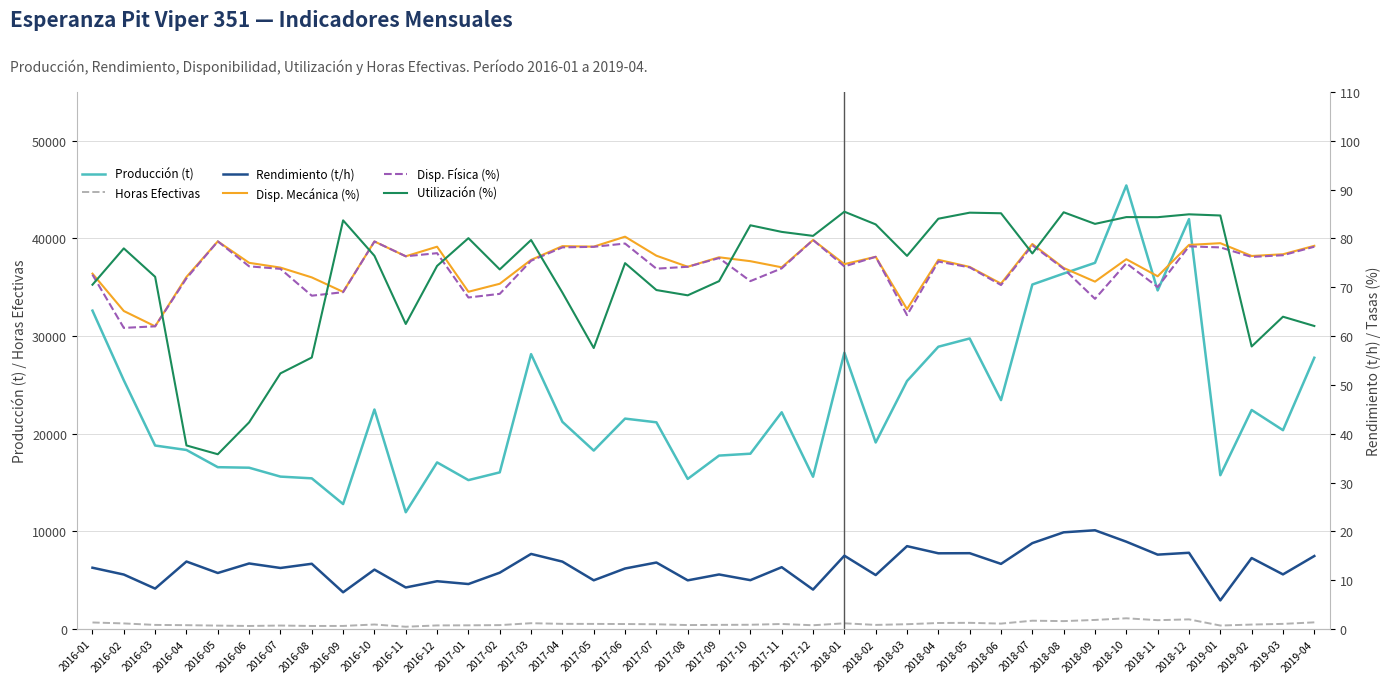

Which category has the lowest value across all series?

2019-01